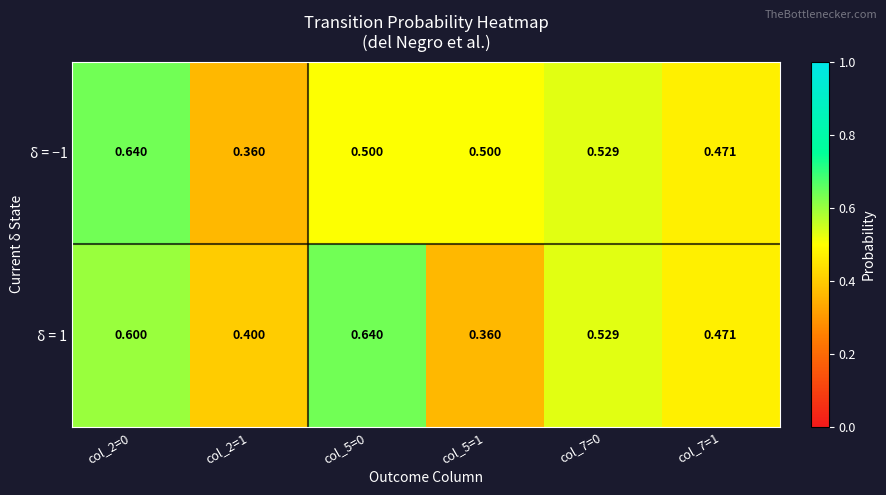

Which series changed the most between col_5=1 and col_7=0?

δ = 1